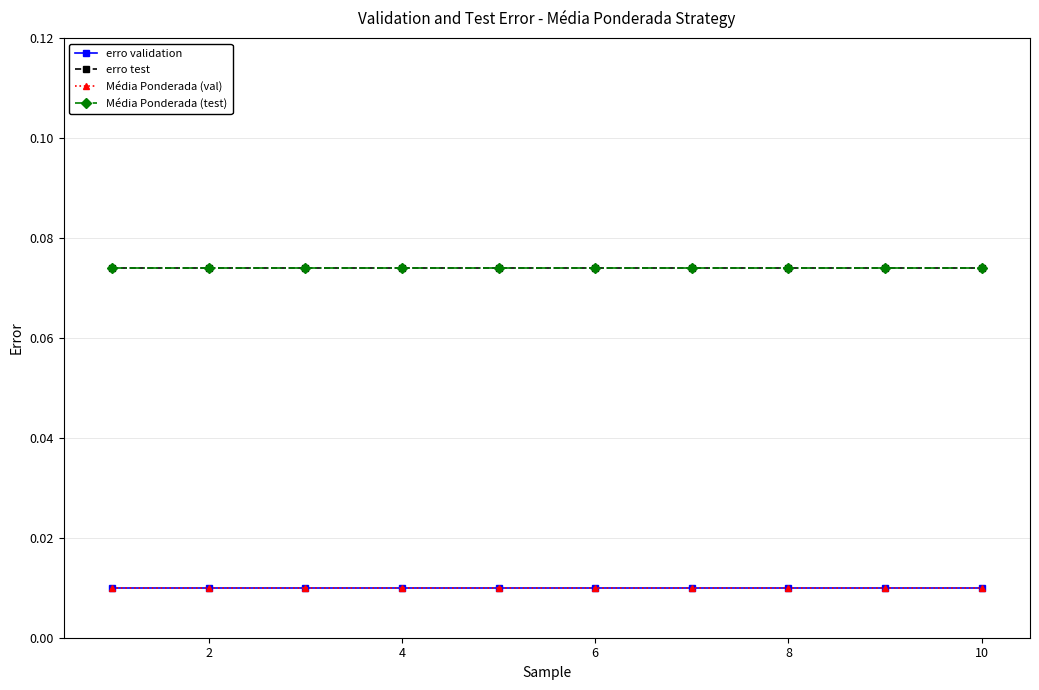

True or false: Média Ponderada (test) and erro validation intersect in this chart.

False